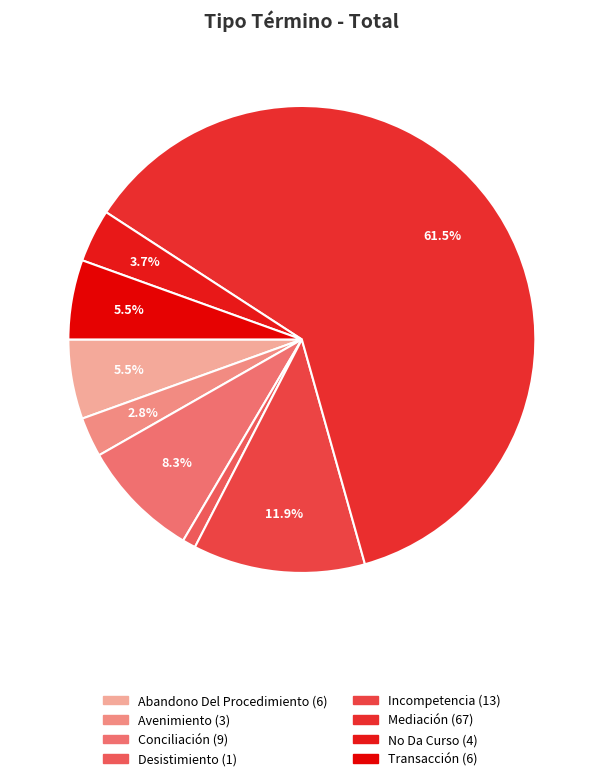

Which category accounts for the majority?

Mediación